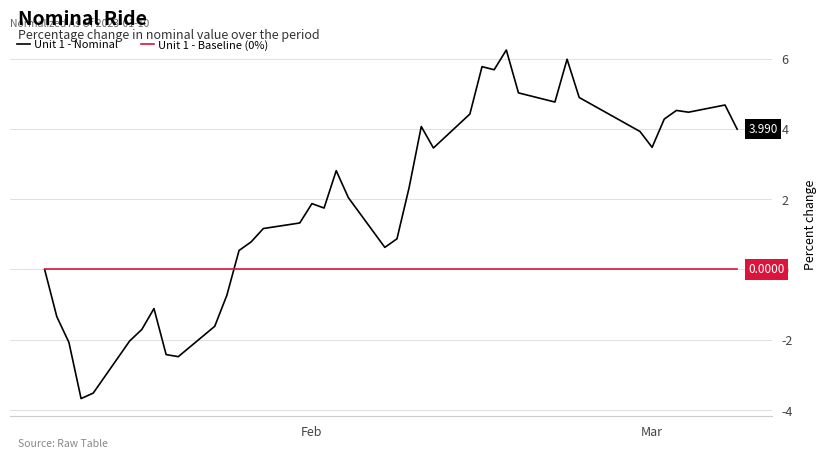

Is this an area chart (filled region under the line)?

No